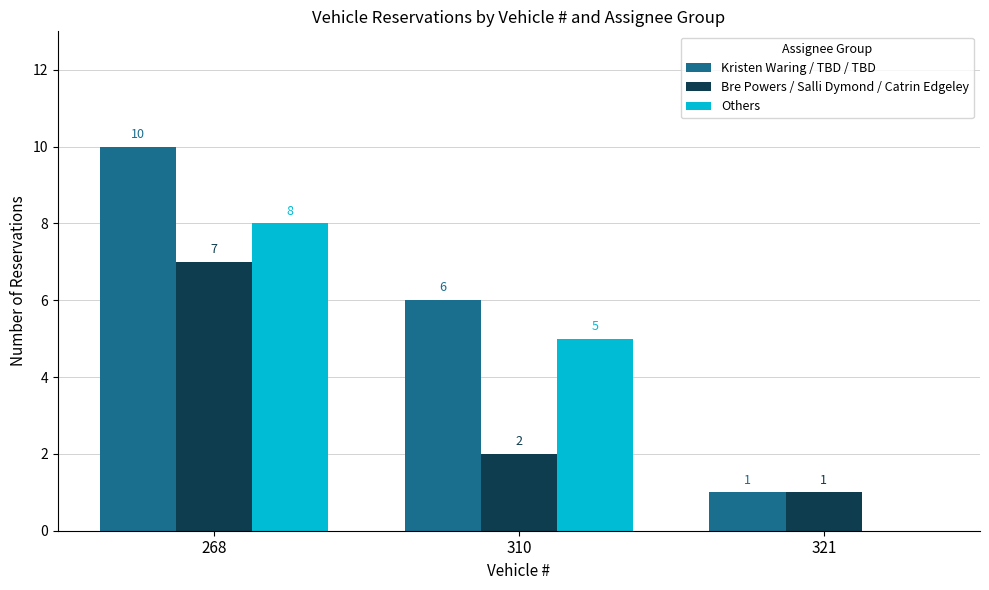

Reading left to right, list all the values displayed in this chart.

Kristen Waring / TBD / TBD: 10	6	1
Bre Powers / Salli Dymond / Catrin Edgeley: 7	2	1
Others: 8	5	0